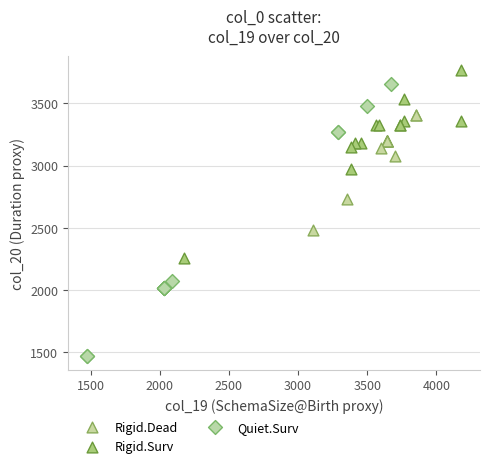

Which series has the largest Y range (max minus min)?

Quiet.Surv